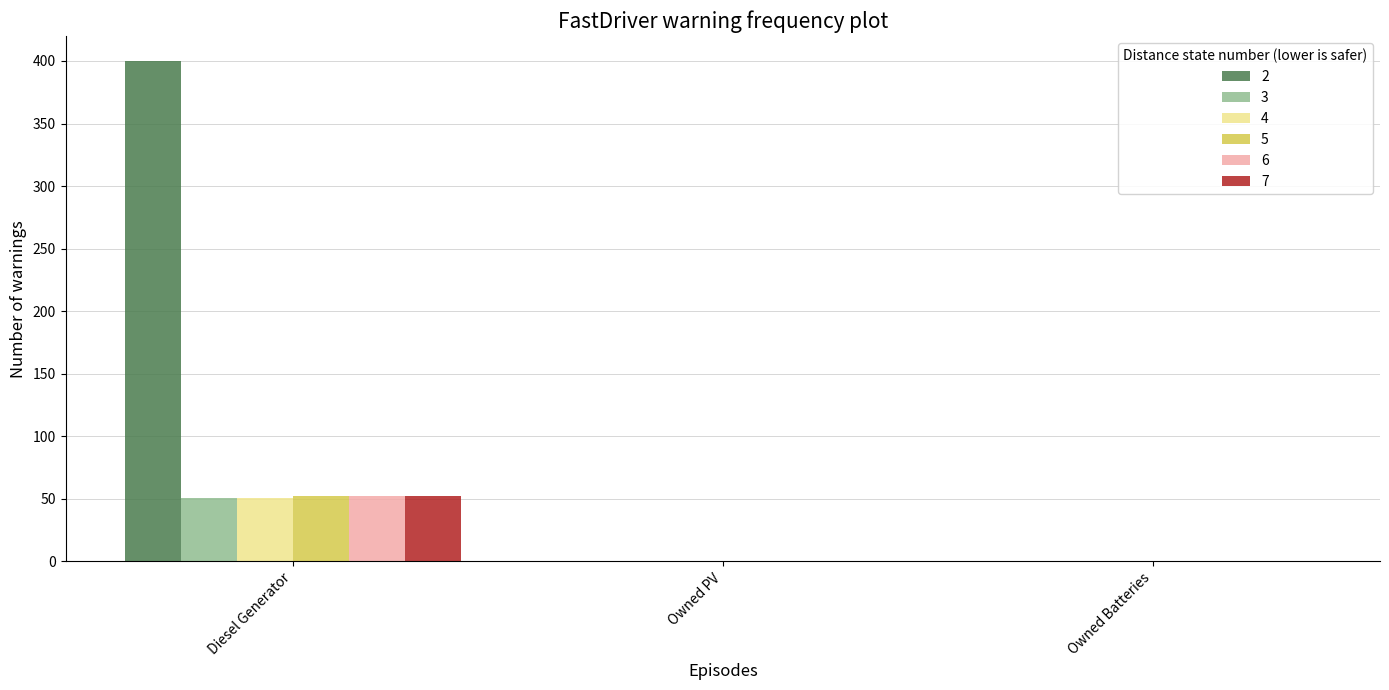

At which category is the sum across all series the highest?

Diesel Generator